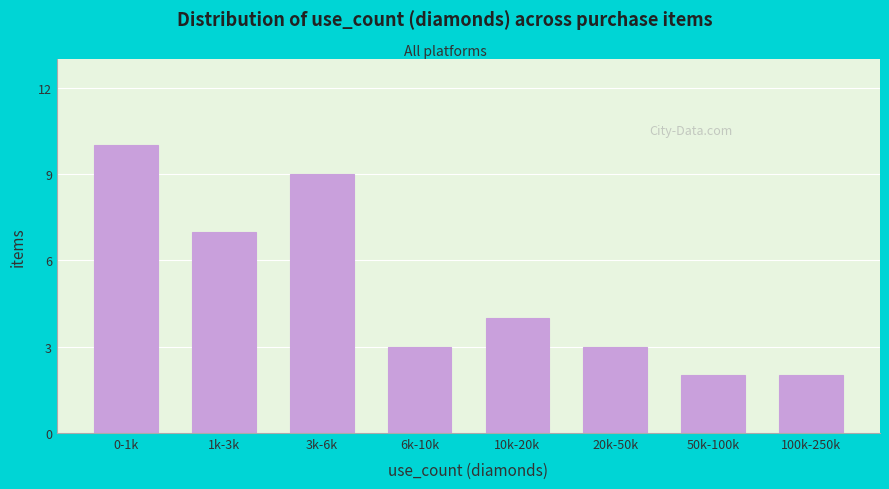

Reading left to right, transcribe all the data shown in this chart.

0-1k=10	1k-3k=7	3k-6k=9	6k-10k=3	10k-20k=4	20k-50k=3	50k-100k=2	100k-250k=2